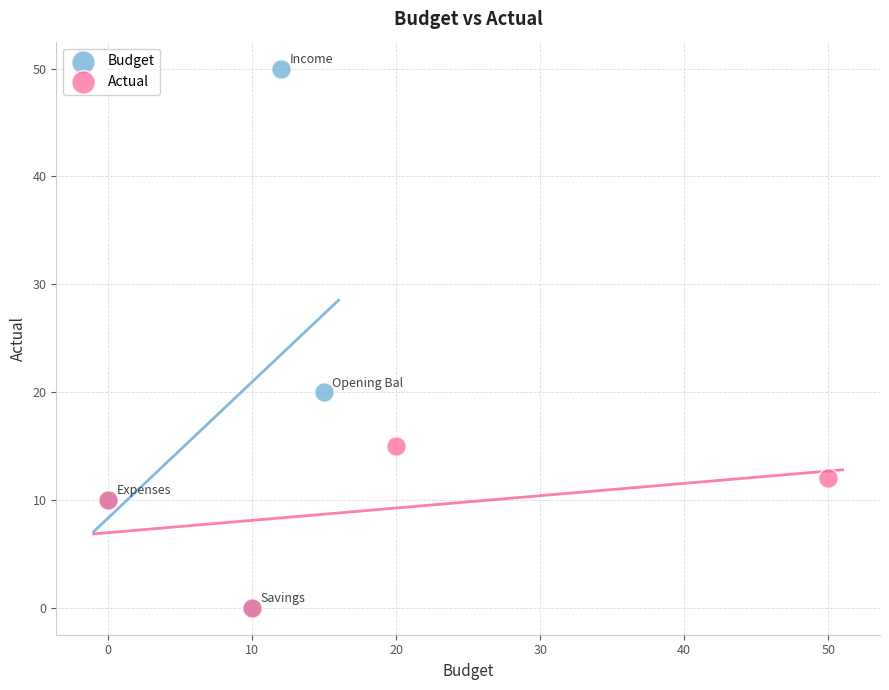

What are all the series names shown in the legend?

Budget, Actual